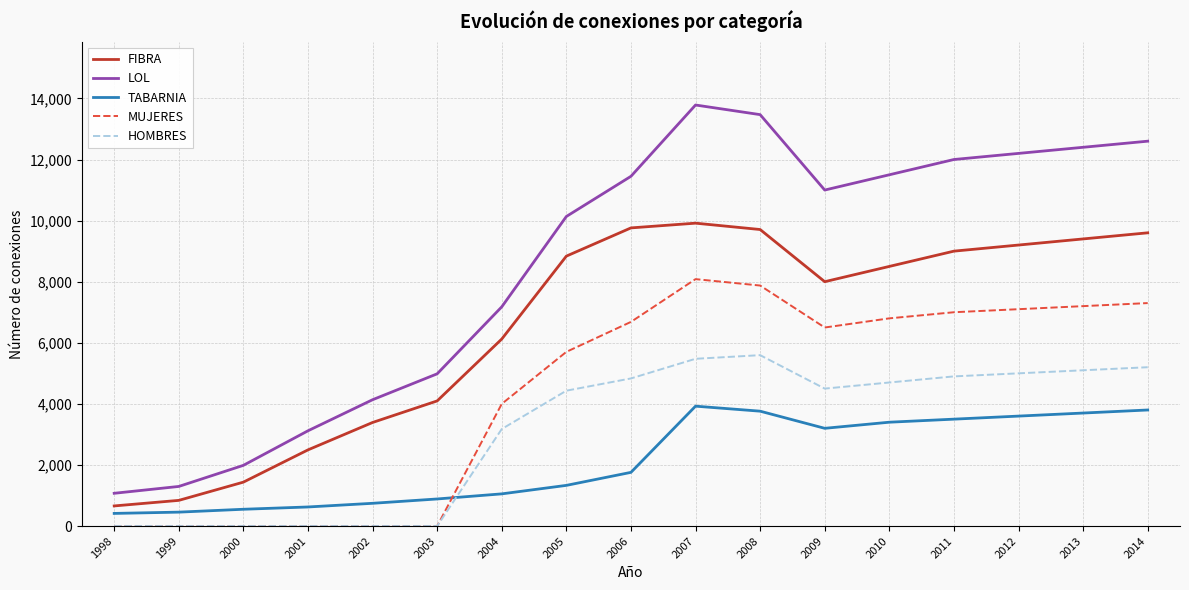

True or false: LOL and HOMBRES cross at least once.

False